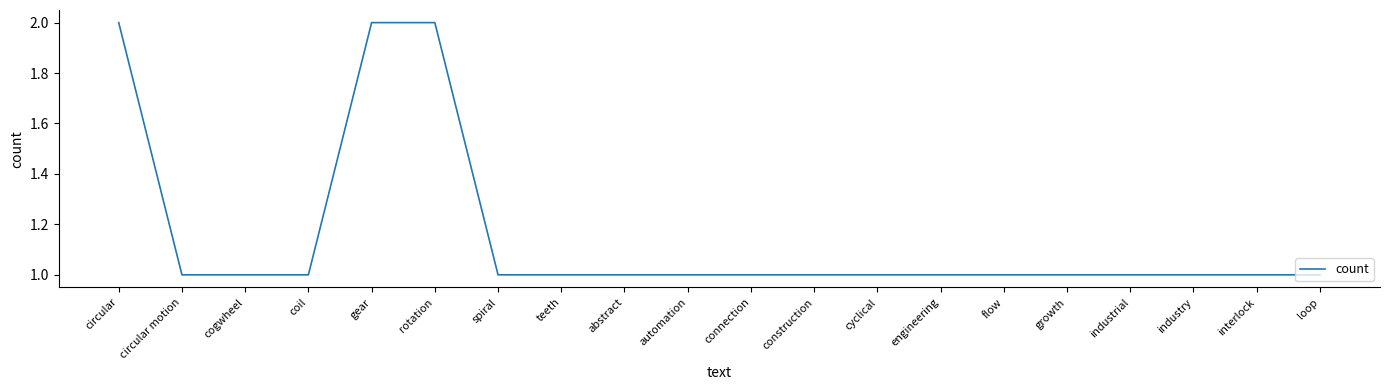

Which has a higher value, circular or flow?

circular